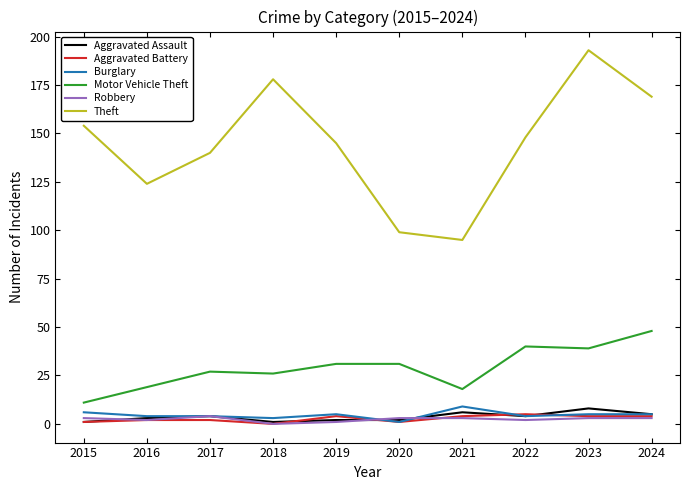

At which category does Theft reach its first local valley?

2016